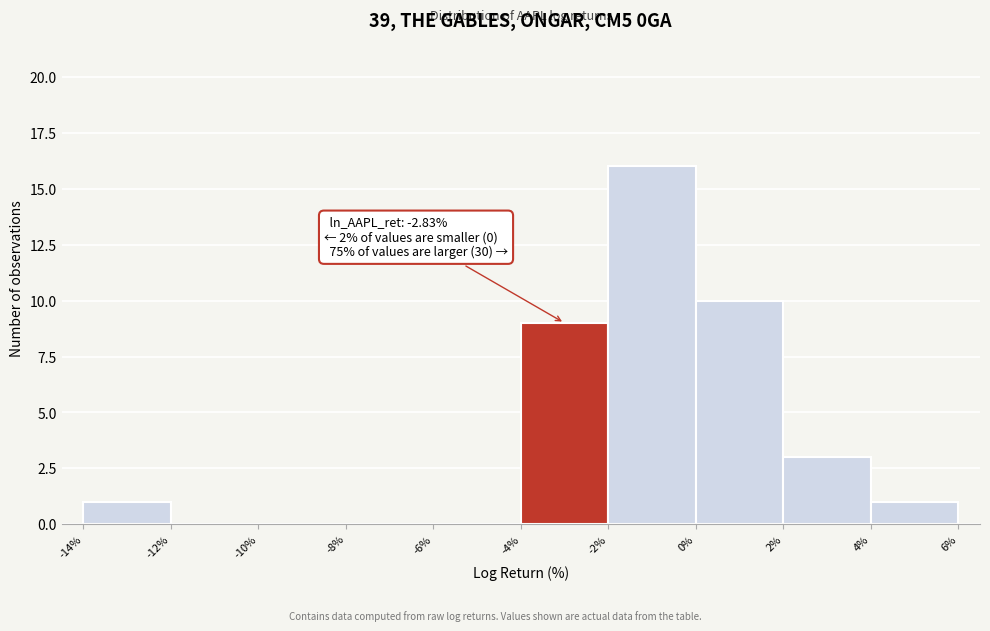

Over which range of the x-axis is the bar tallest?

-2% to 0%